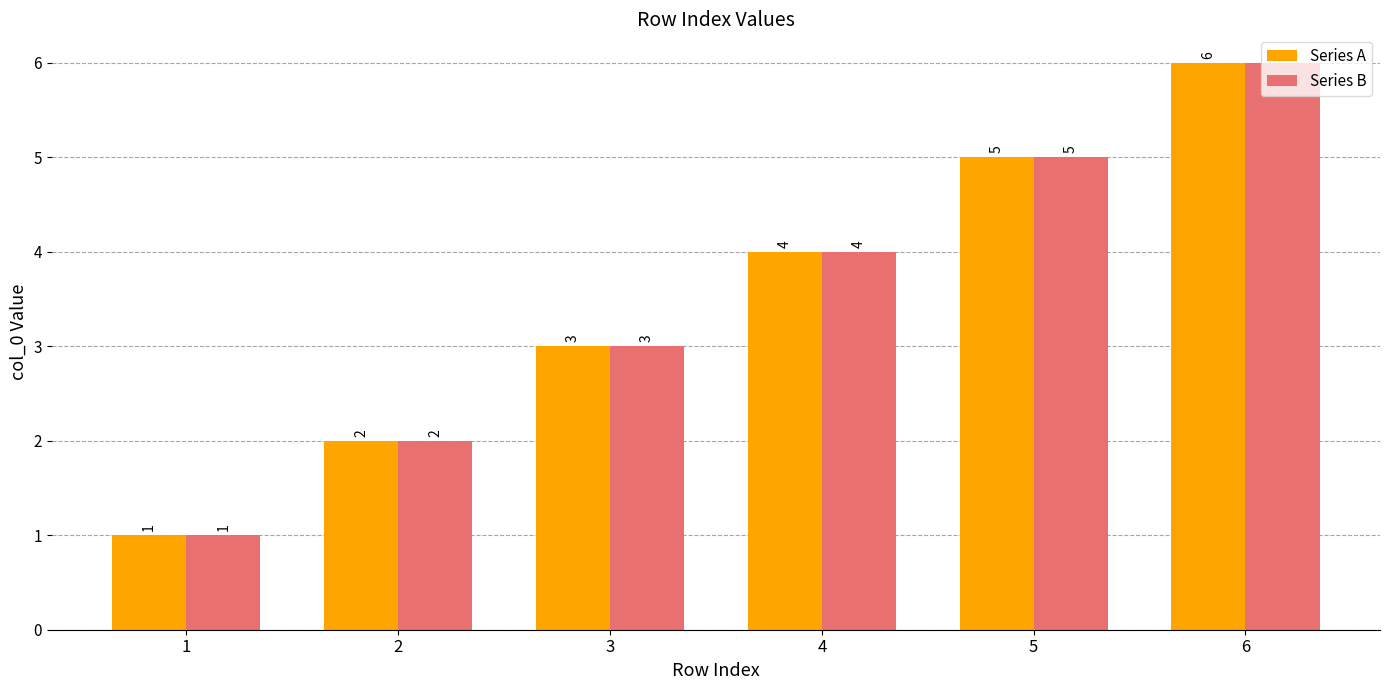

The Series B series shows 8 at 6. True or false?

False